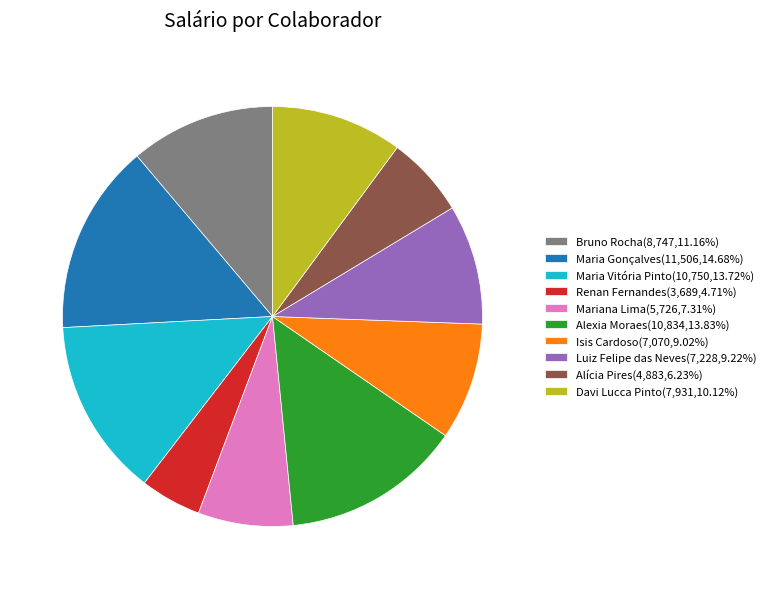

What is the ratio of the value at Mariana Lima to the value at Bruno Rocha?

0.7